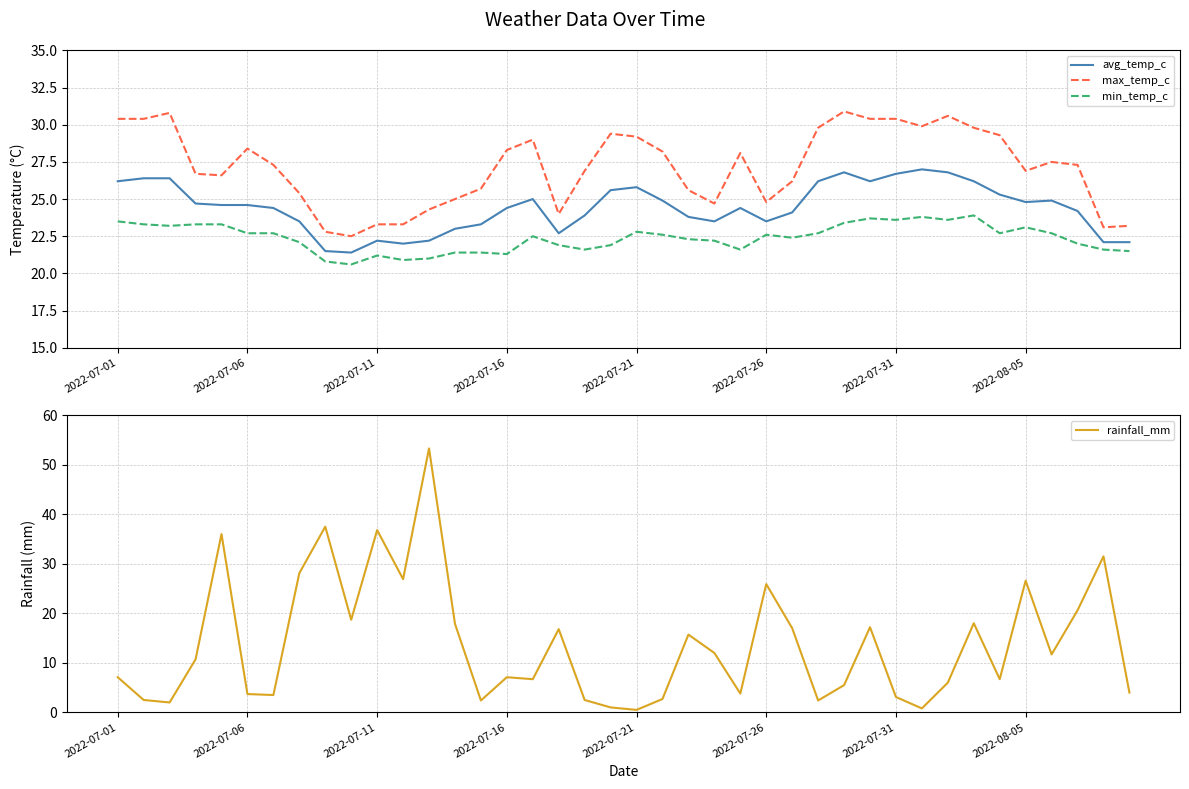

What is the total value across all series at 13?

87.3